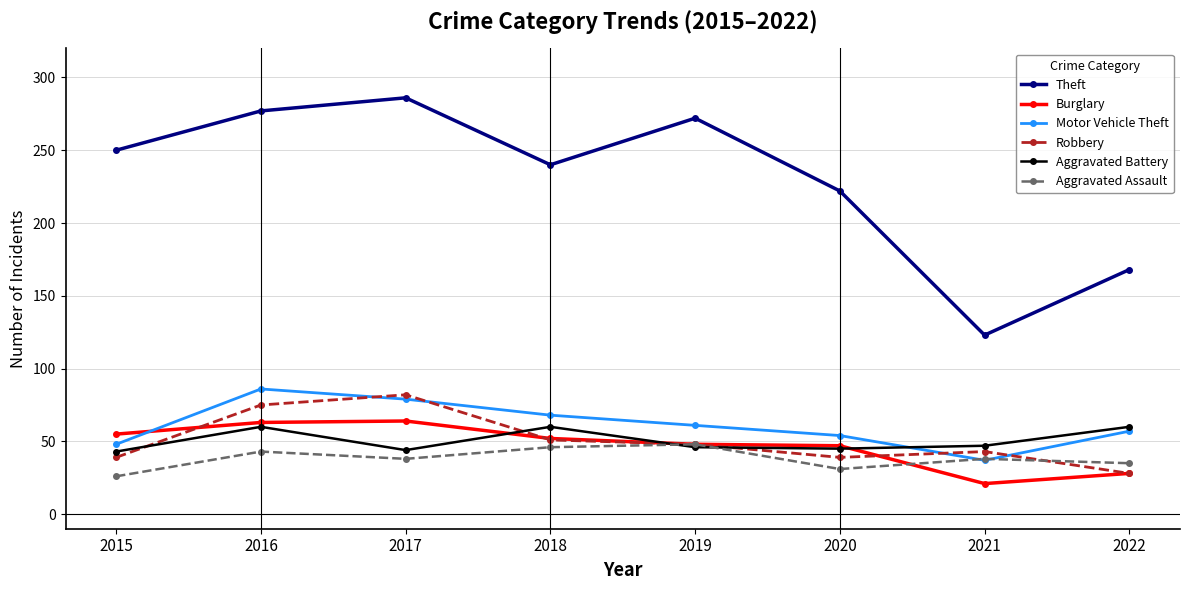

In Motor Vehicle Theft, how many points are lower than both neighbors (excluding endpoints)?

1